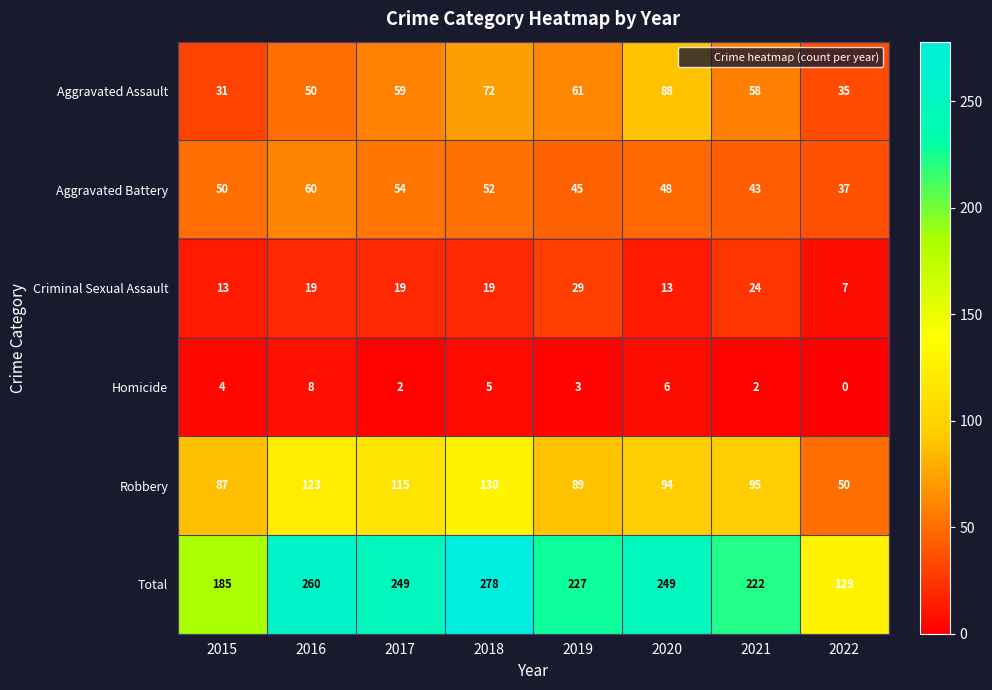

Which series has the largest range (max minus min)?

Total